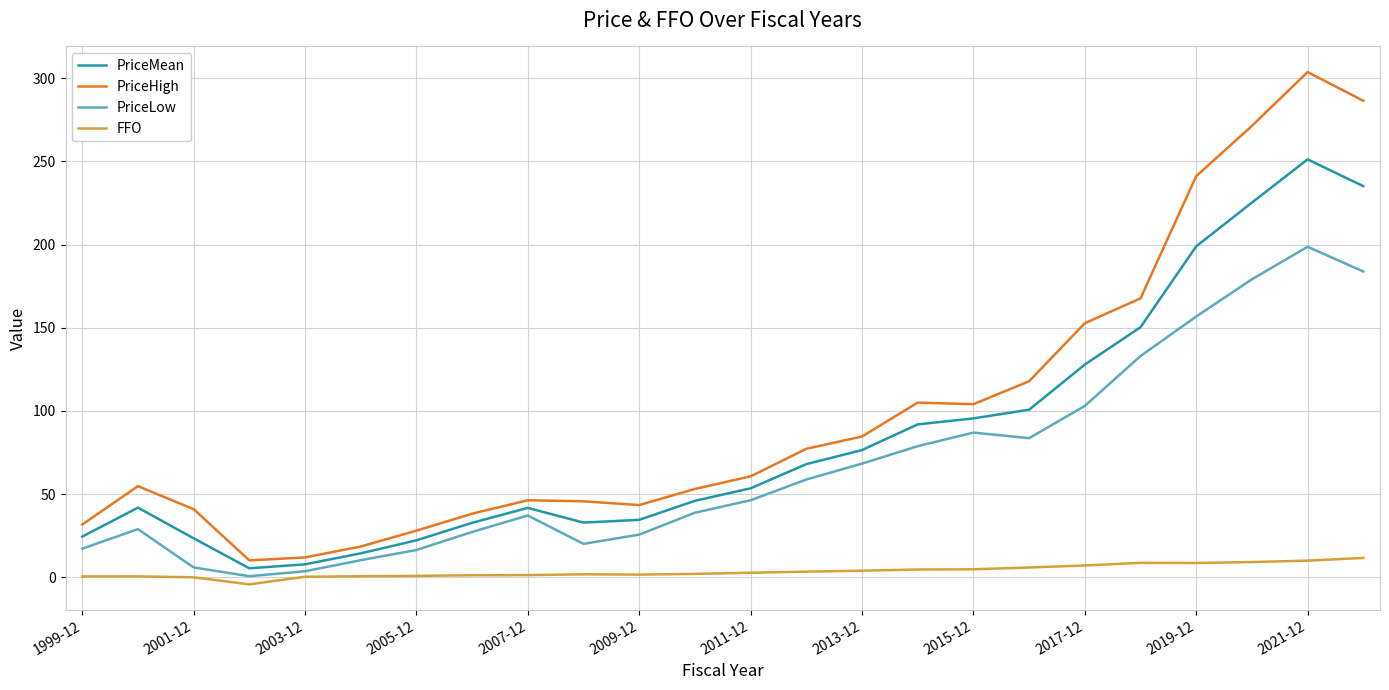

True or false: PriceLow and PriceHigh cross at least once.

False